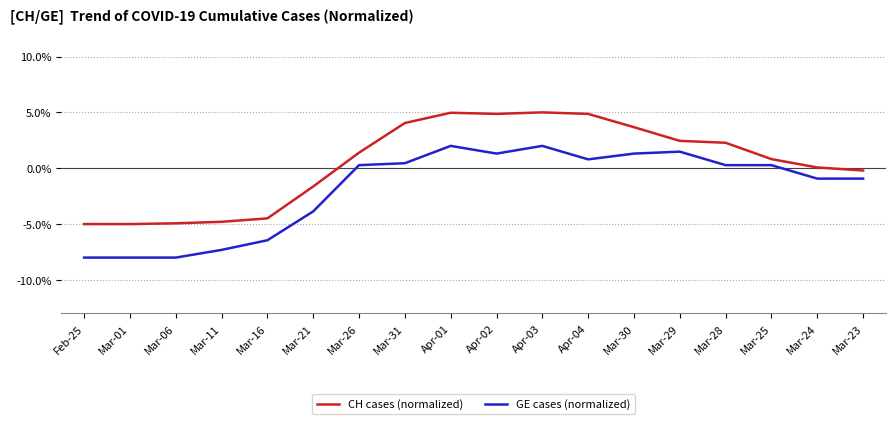

True or false: GE cases (normalized) and CH cases (normalized) intersect in this chart.

False